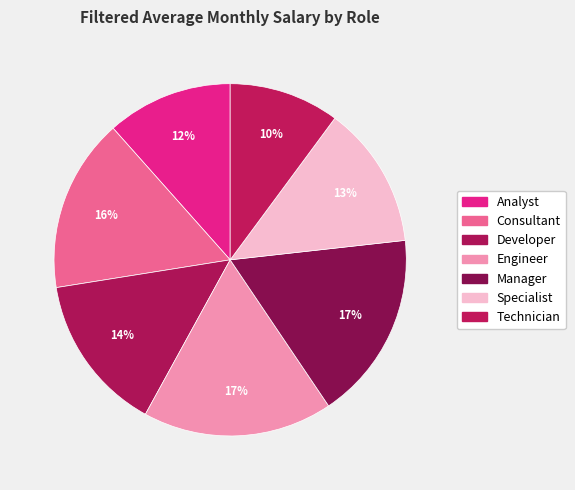

What percentage is the Analyst slice, to the nearest percent?

12%